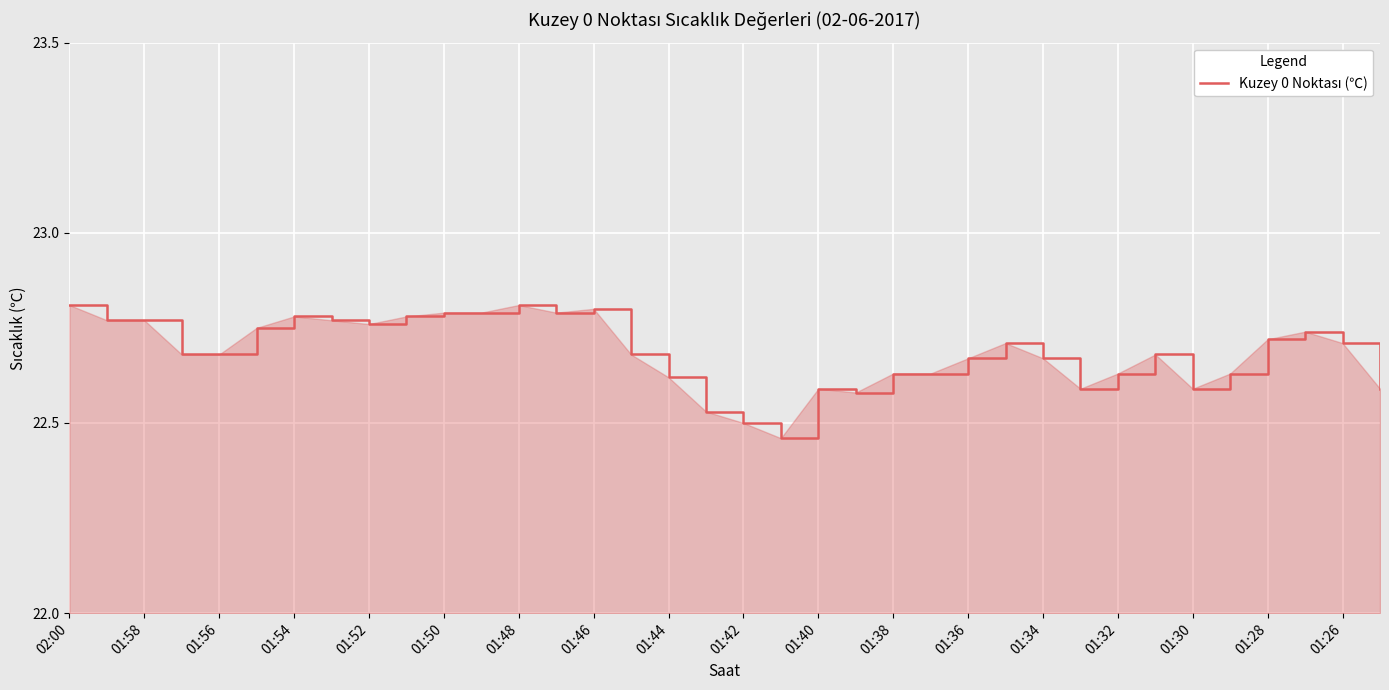

How many lines are shown in the chart?

1